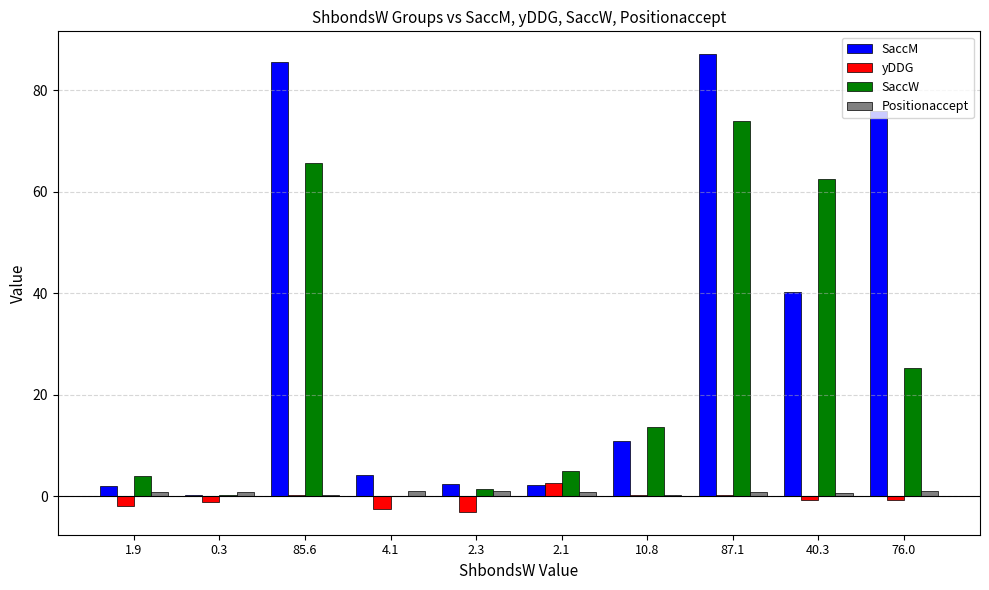

The SaccW series shows 25.3 at 76.0. True or false?

True